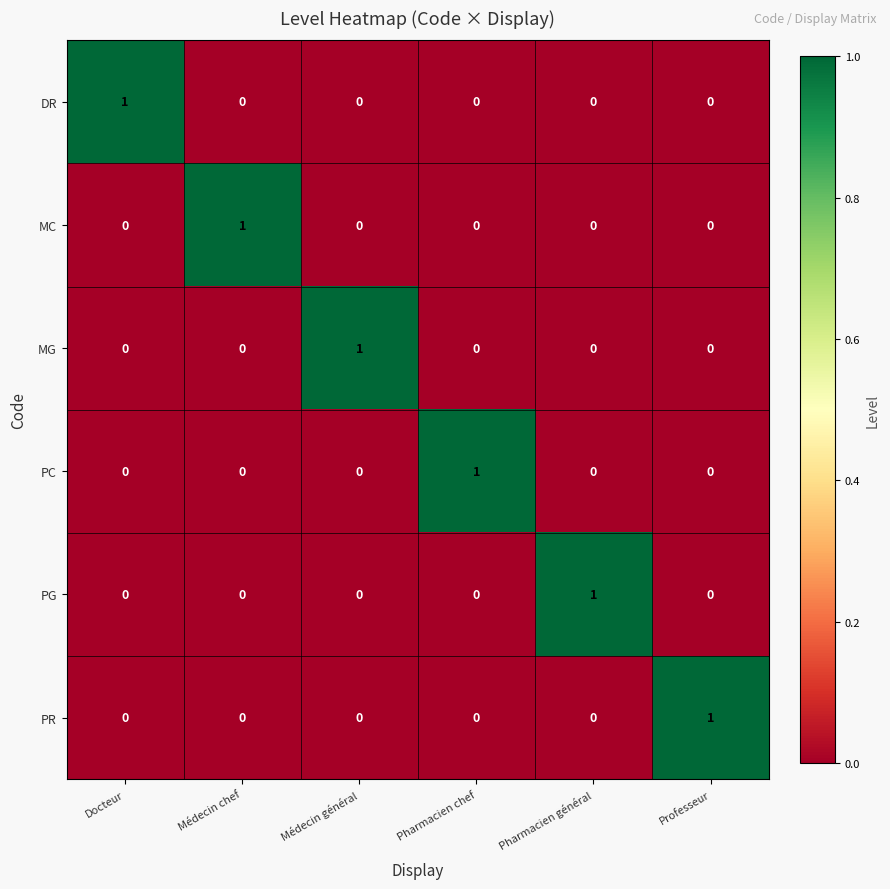

Count the PR values in the range 0 to 1.

6